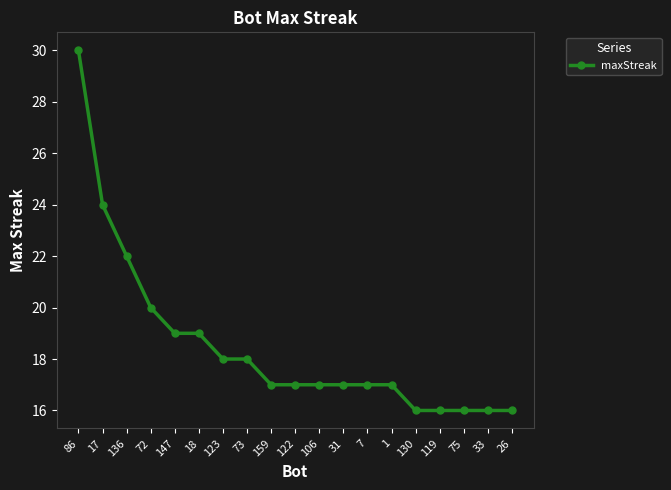

What is the ratio of the value at 119 to the value at 31?

0.9